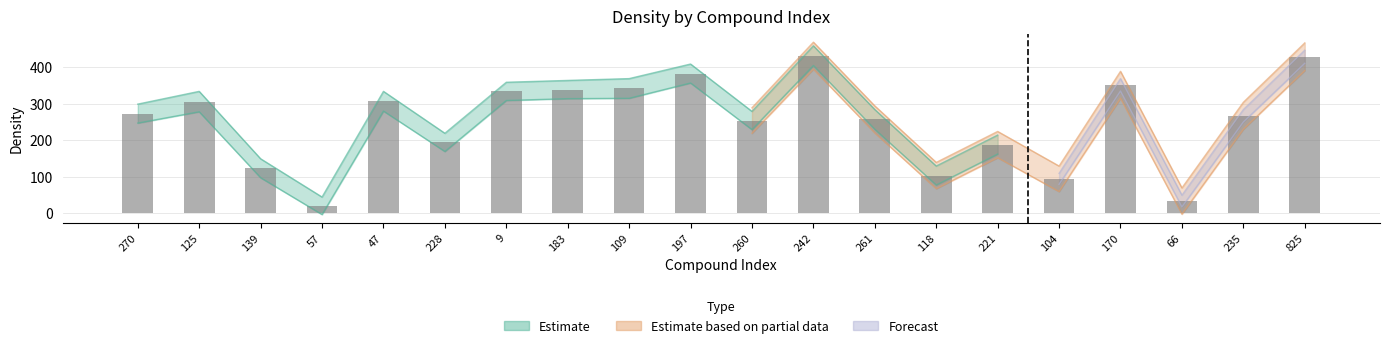

Reading left to right, what are all the values shown in this chart?

273	306	123	20	307	194	334	339	342	383	254	432	257	103	188	94	352	33	267	429